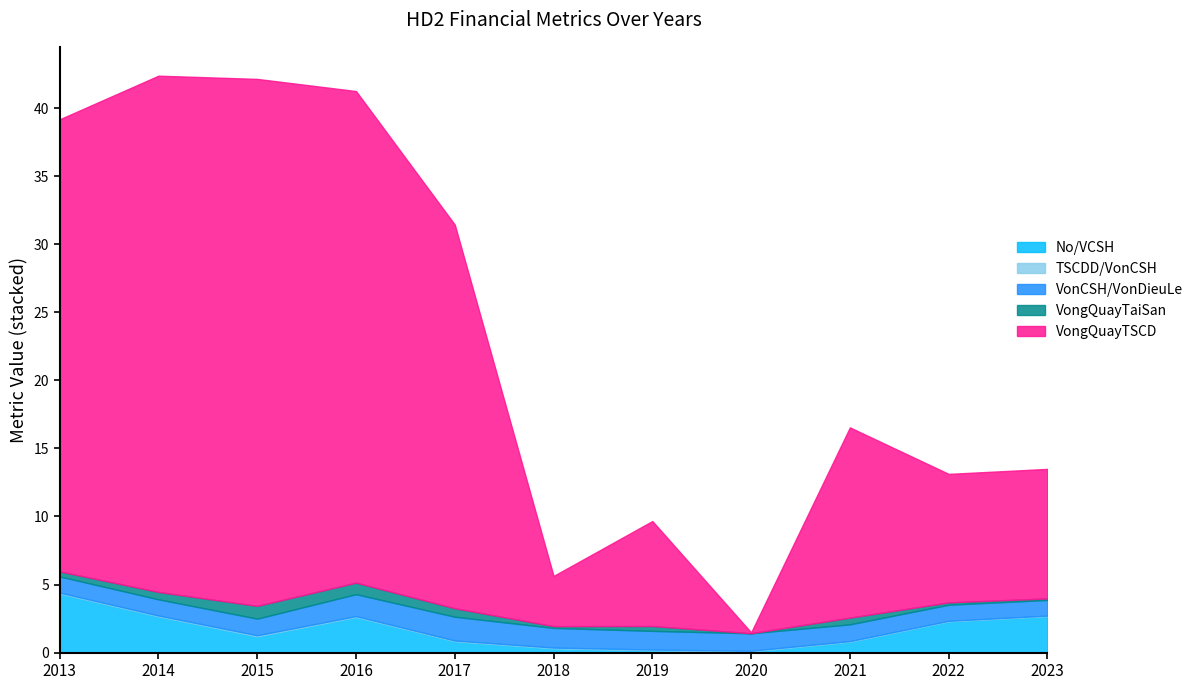

Is the value of VongQuayTaiSan at 2016 greater than the value of No/VCSH at 2018?

Yes